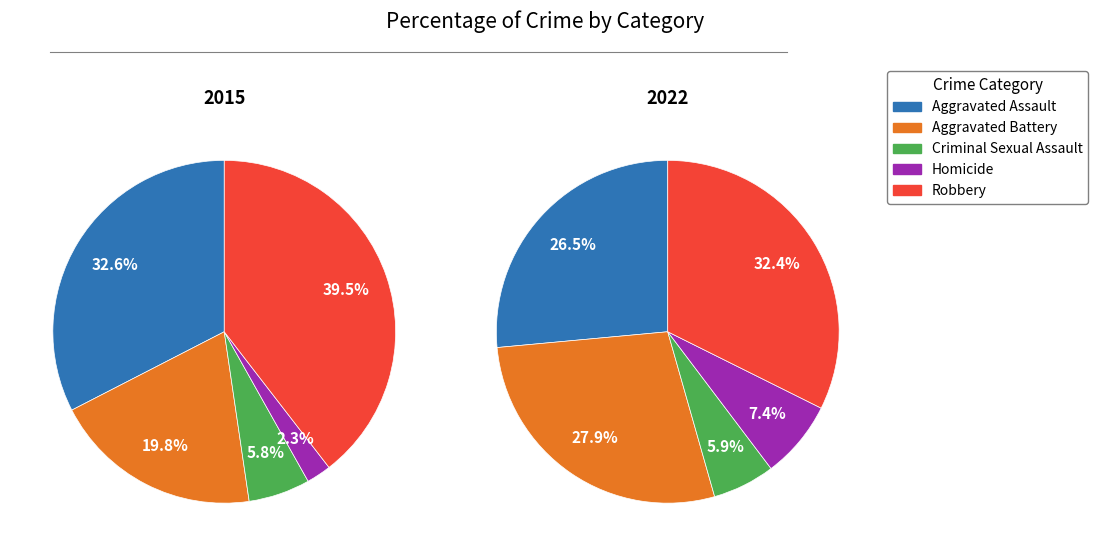

What portion of the pie excludes Aggravated Battery?

80.2%